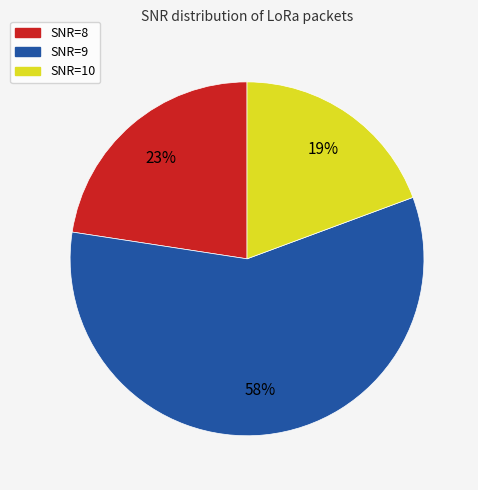

Is there a majority slice in this chart?

Yes